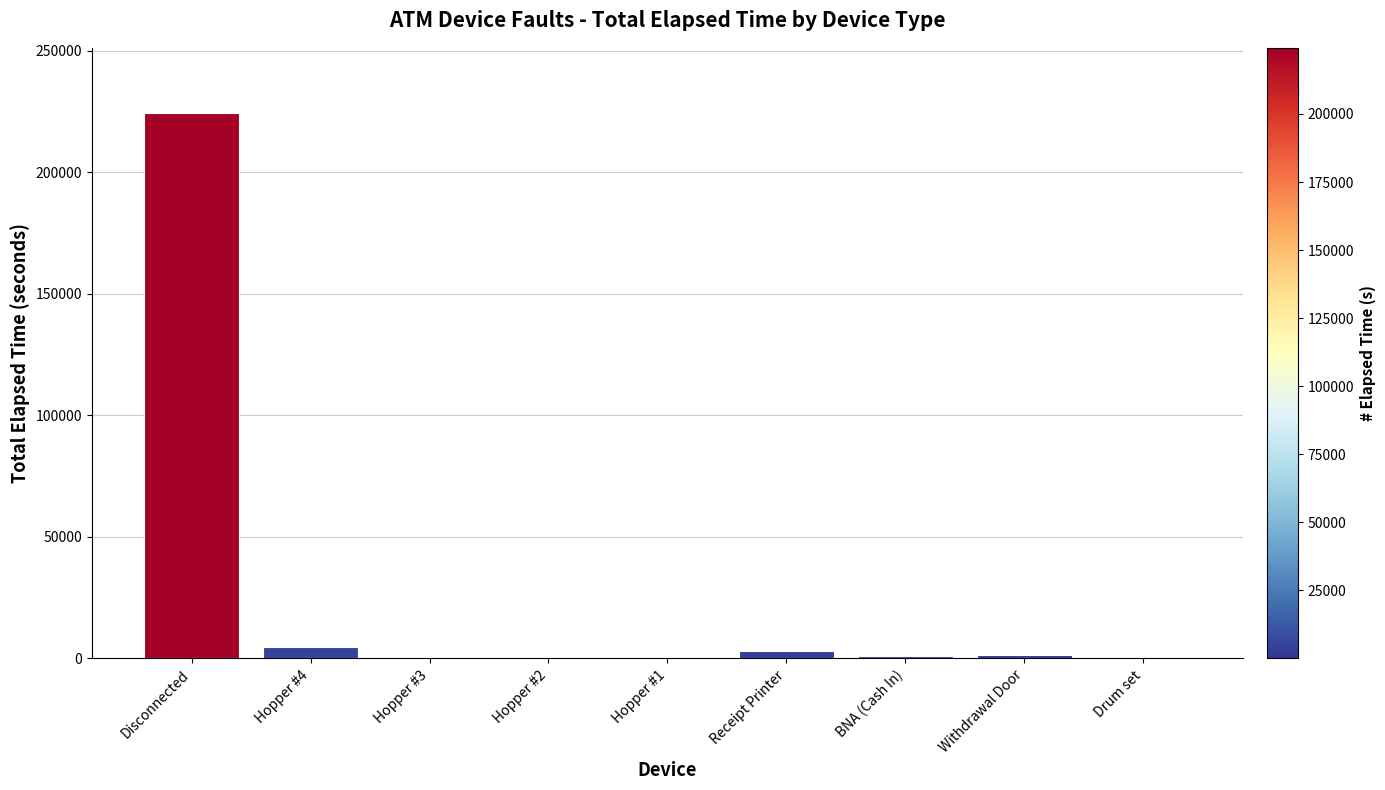

How many distinct data groups are displayed?

1